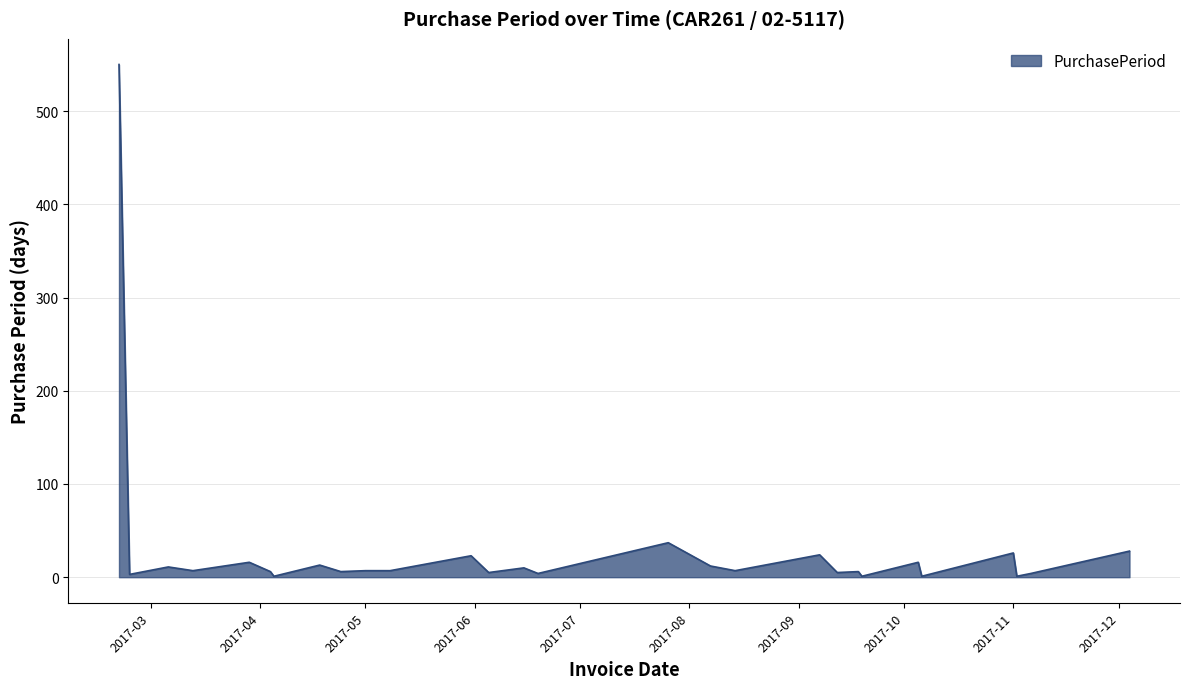

How many lines are shown in the chart?

1